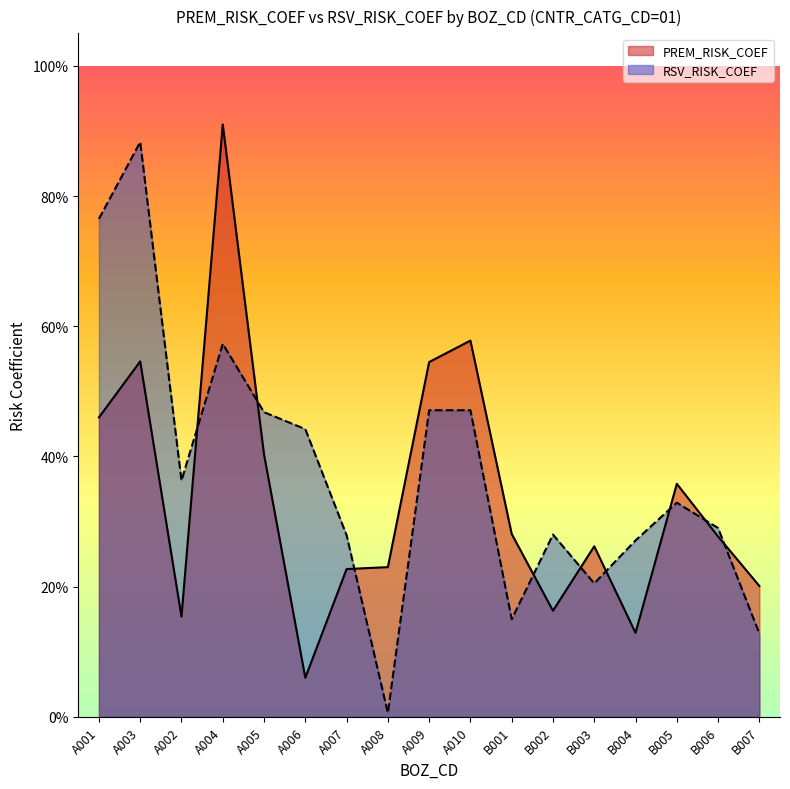

Between A003 and A002, which is larger?

A003